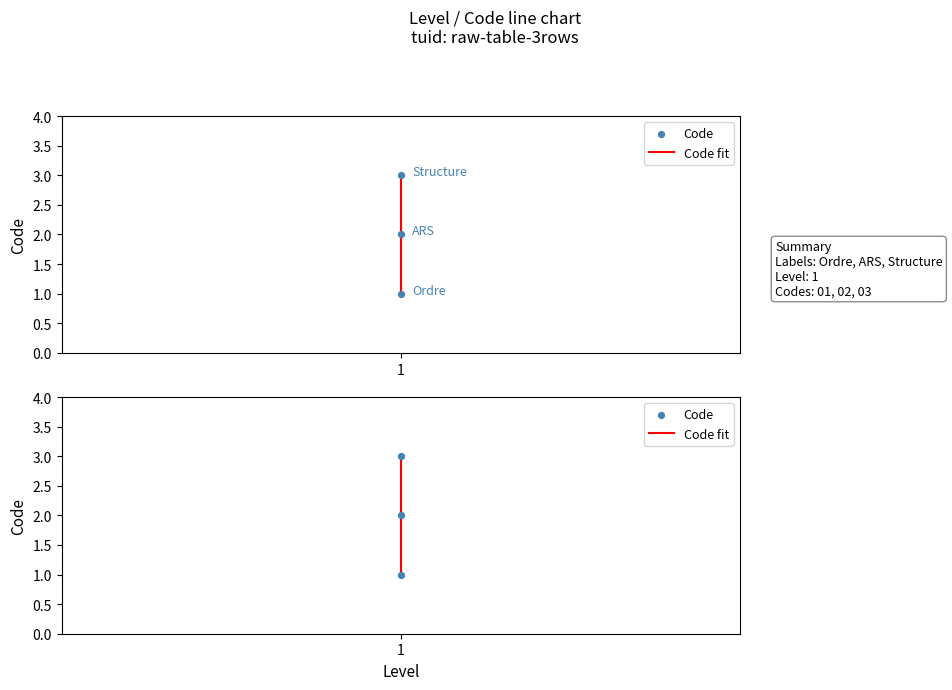

At how many categories does at least one series exceed 2?

1